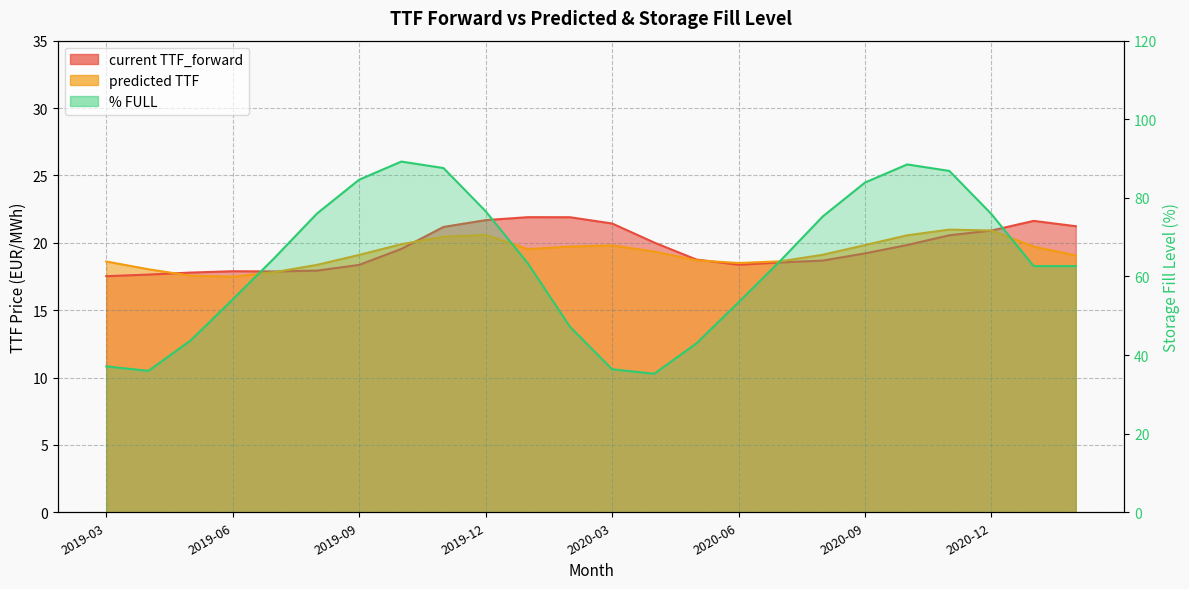

At which category is the sum across all series the highest?

2019-11